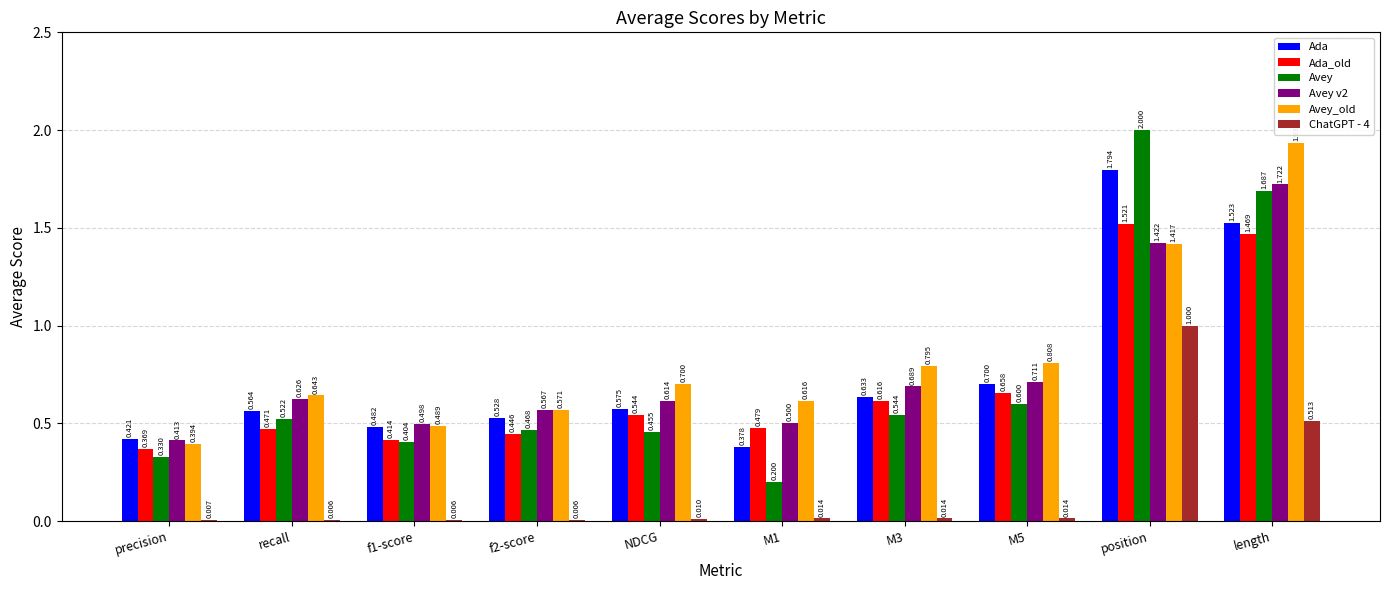

What is the sum of all Avey v2 values?

7.8